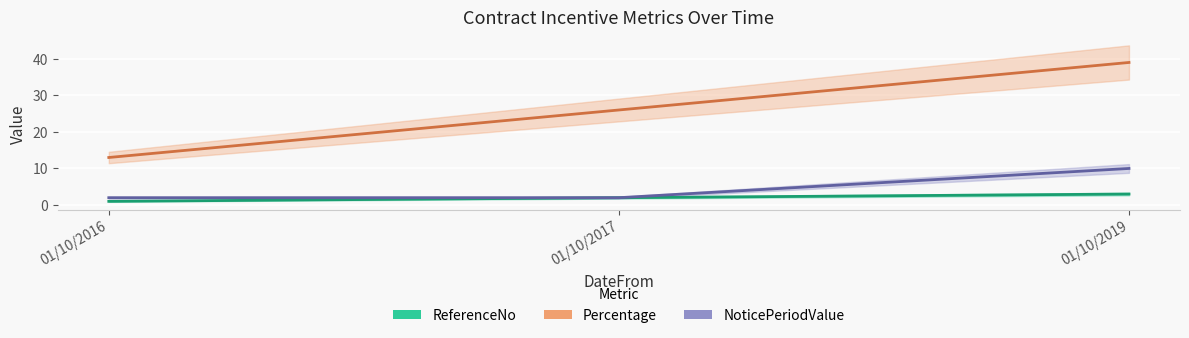

The Percentage series shows 26 at 01/10/2017. True or false?

True